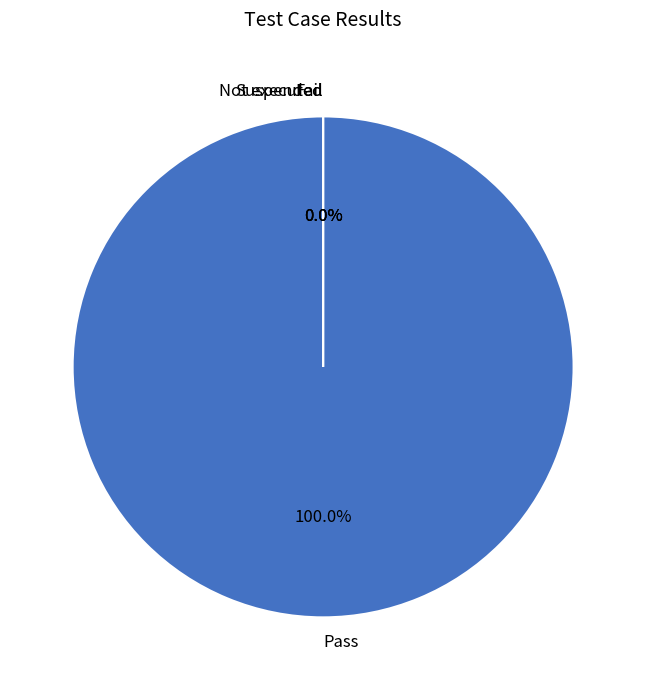

Count the number of slices in the pie.

4